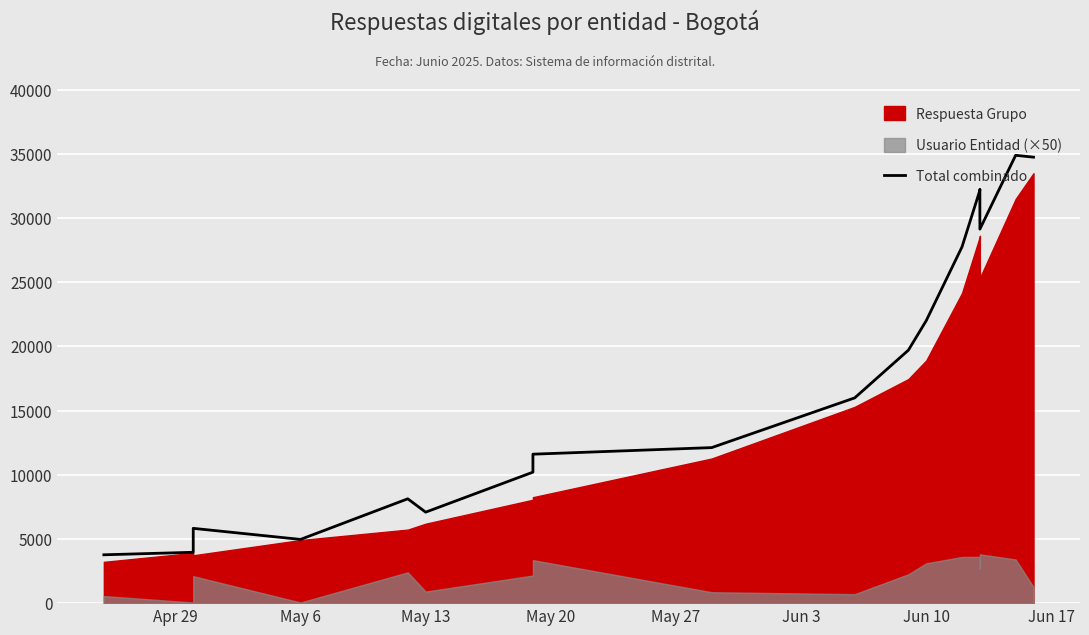

What position from the left is May 27?

5